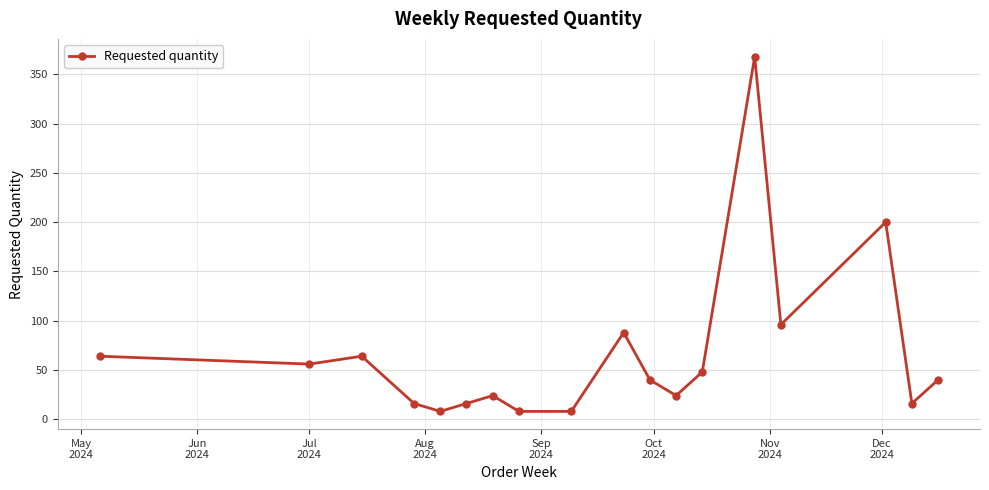

What is the value of the 14th point from the left?

368